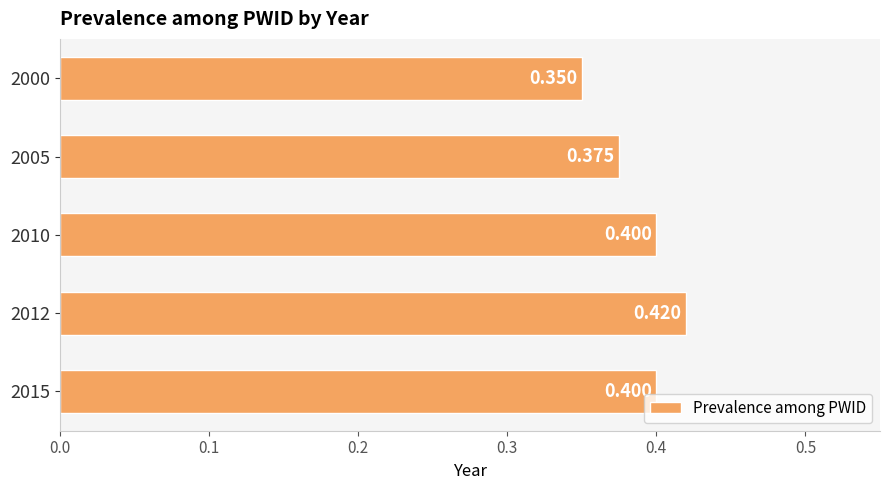

Where is the data nearest to the value 0?

2000